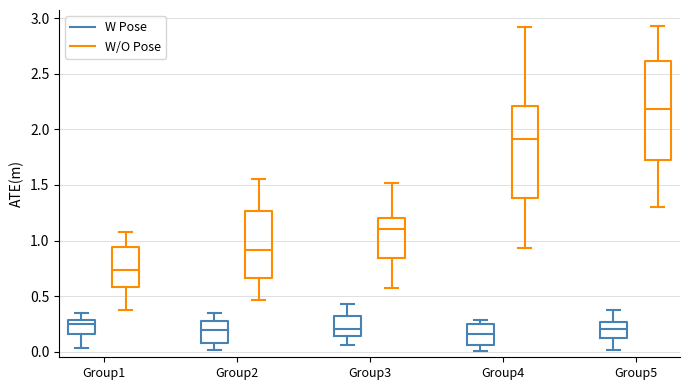

Reading left to right, read every box against the y-axis: the position of its median line, the range the box covers, and the ends of its whiskers. The values are not printed on the chart, so give them approximately, as read against the axis.

Group1 (W Pose): median 0.25, box 0.15 to 0.30, whiskers 0.05 to 0.35
Group1 (W/O Pose): median 0.75, box 0.60 to 0.95, whiskers 0.35 to 1.05
Group2 (W Pose): median 0.20, box 0.05 to 0.25, whiskers 0.00 to 0.35
Group2 (W/O Pose): median 0.90, box 0.65 to 1.25, whiskers 0.45 to 1.55
Group3 (W Pose): median 0.20, box 0.15 to 0.30, whiskers 0.05 to 0.45
Group3 (W/O Pose): median 1.10, box 0.85 to 1.20, whiskers 0.60 to 1.50
Group4 (W Pose): median 0.15, box 0.05 to 0.25, whiskers 0.00 to 0.30
Group4 (W/O Pose): median 1.90, box 1.40 to 2.20, whiskers 0.95 to 2.90
Group5 (W Pose): median 0.20, box 0.10 to 0.25, whiskers 0.00 to 0.40
Group5 (W/O Pose): median 2.20, box 1.75 to 2.60, whiskers 1.30 to 2.95